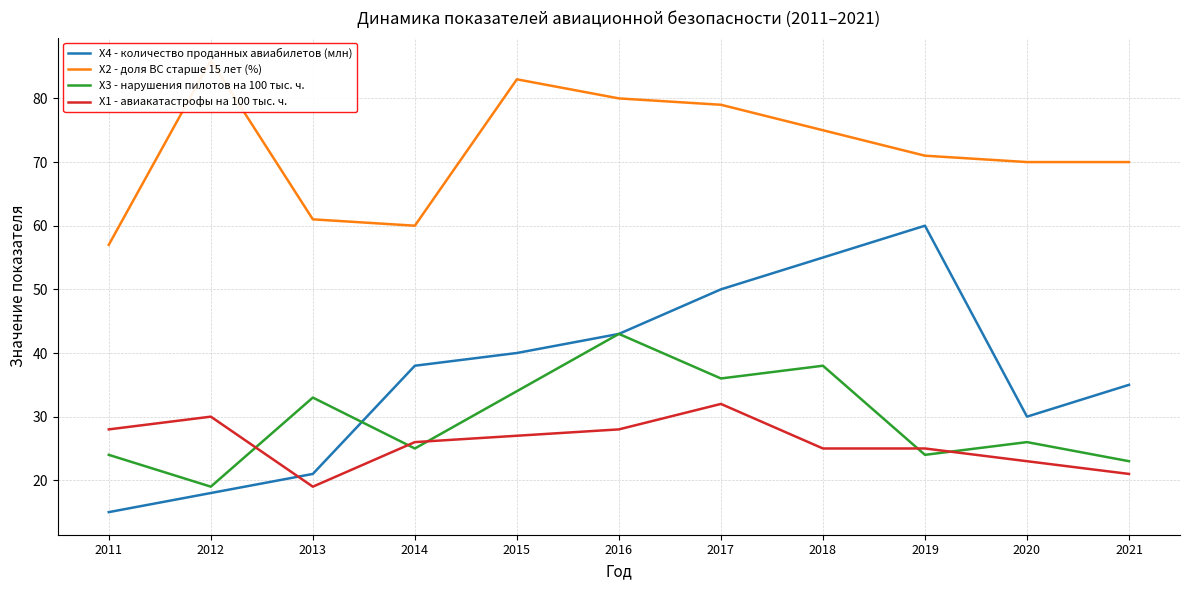

List the labels in order of X4 - количество проданных авиабилетов (млн) value, largest first.

2019, 2018, 2017, 2016, 2015, 2014, 2021, 2020, 2013, 2012, 2011